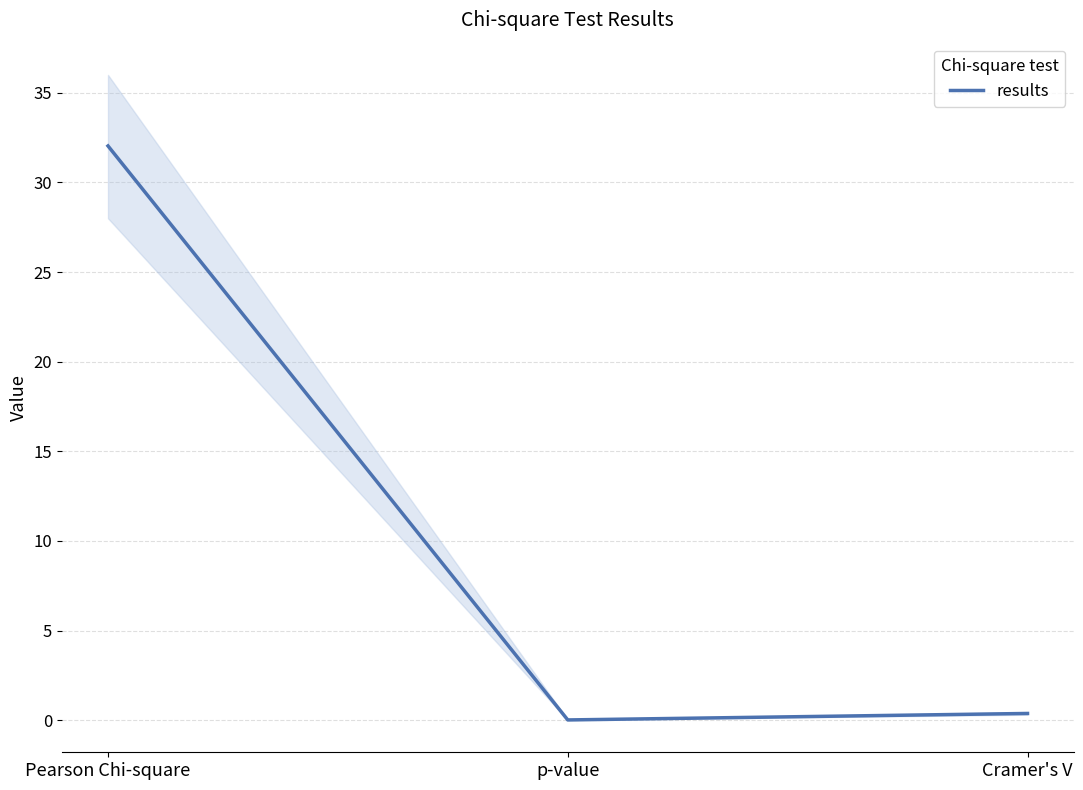

The chart shows a value of 0.2 at Cramer's V. True or false?

False